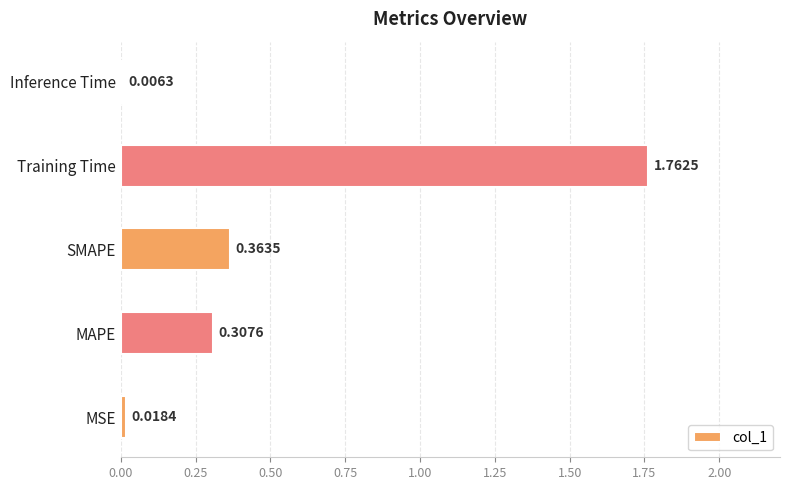

At which label is the value closest to 0?

Inference Time